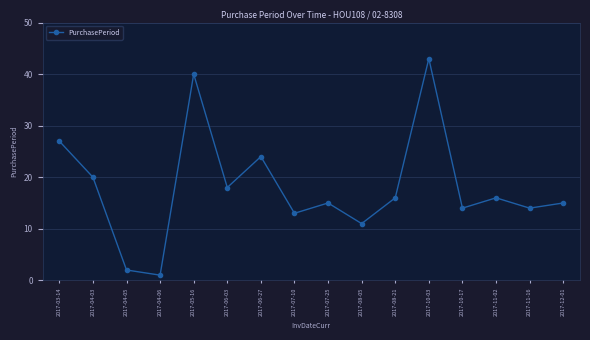

What is the difference between the values at 2017-03-14 and 2017-08-21?

11